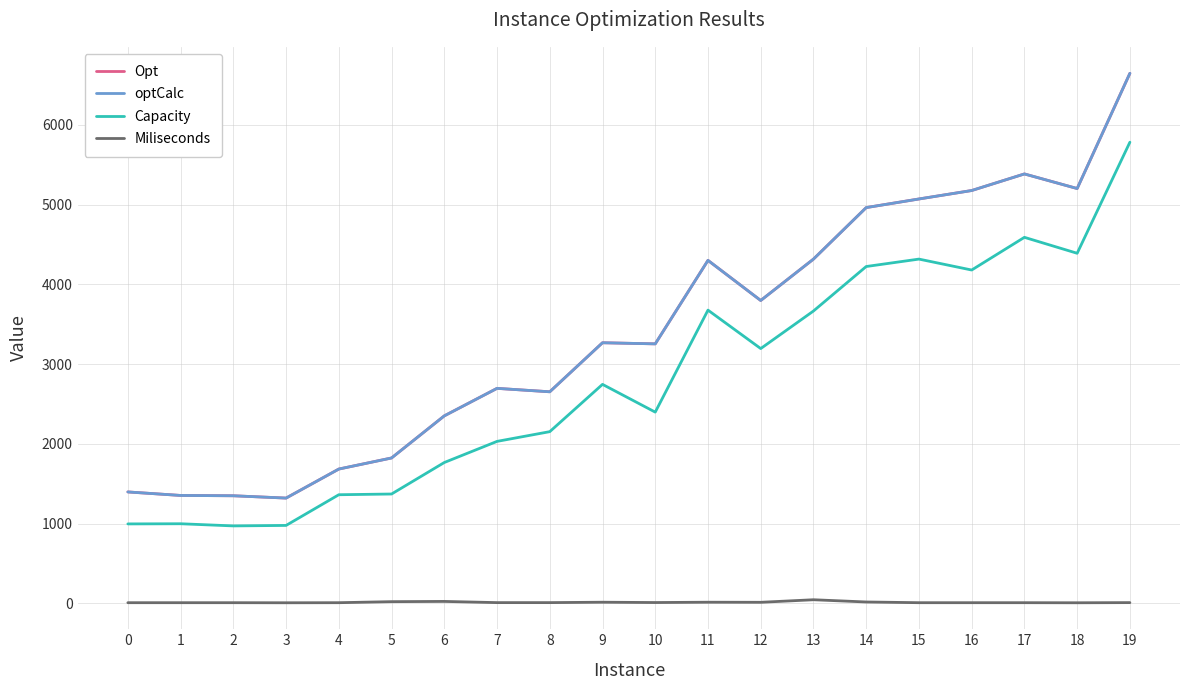

Reading left to right, what are all the values shown in this chart?

Opt: 0=1396	1=1352	2=1348	3=1319	4=1683	5=1822	6=2350	7=2695	8=2652	9=3267	10=3253	11=4300	12=3797	13=4316	14=4962	15=5070	16=5176	17=5384	18=5201	19=6646
optCalc: 0=1396	1=1352	2=1348	3=1319	4=1683	5=1822	6=2350	7=2695	8=2652	9=3267	10=3253	11=4300	12=3797	13=4316	14=4962	15=5070	16=5176	17=5384	18=5201	19=6646
Capacity: 0=995	1=997	2=970	3=976	4=1361	5=1370	6=1765	7=2030	8=2152	9=2745	10=2397	11=3676	12=3194	13=3665	14=4223	15=4316	16=4179	17=4589	18=4389	19=5782
Miliseconds: 0=7	1=7	2=7	3=6	4=7	5=20	6=23	7=8	8=8	9=13	10=9	11=13	12=12	13=44	14=16	15=7	16=7	17=7	18=6	19=8